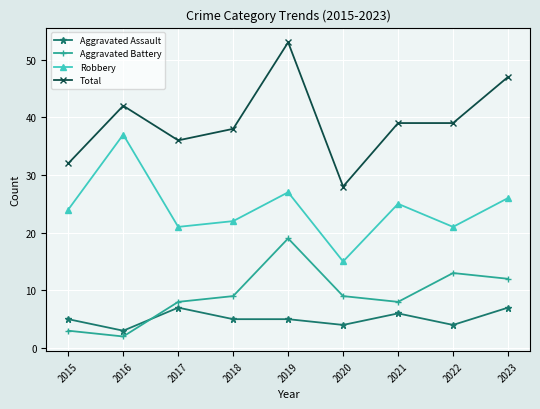

At which category does Total reach its first local peak?

2016